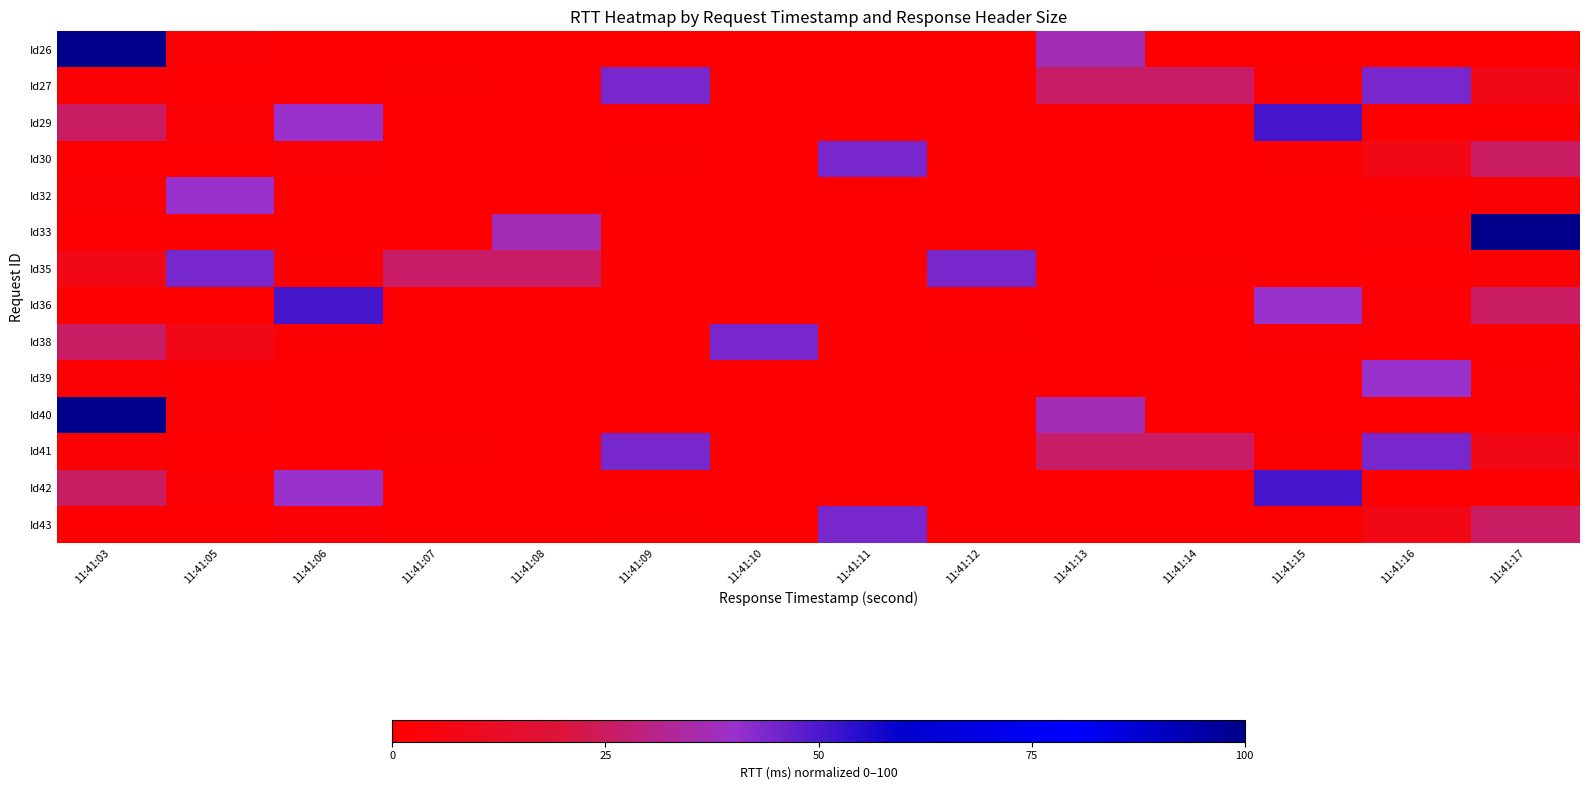

At how many categories does at least one series exceed 42?

10